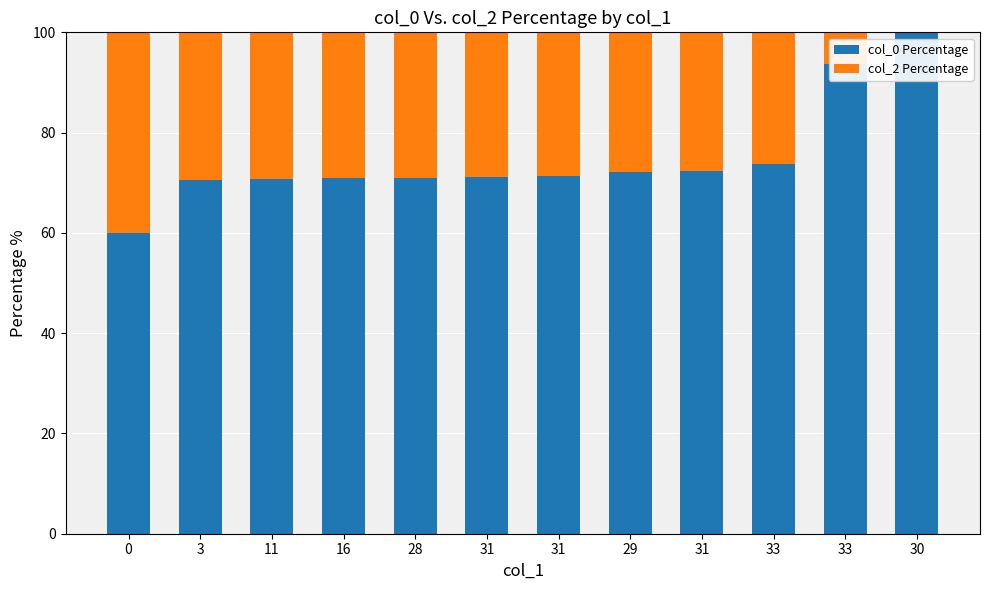

At which label is col_2 Percentage closest to 20?

33